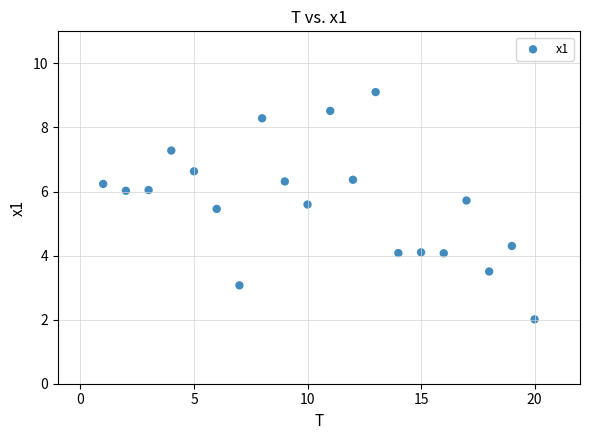

What is the range of X values (max minus min)?

19.0